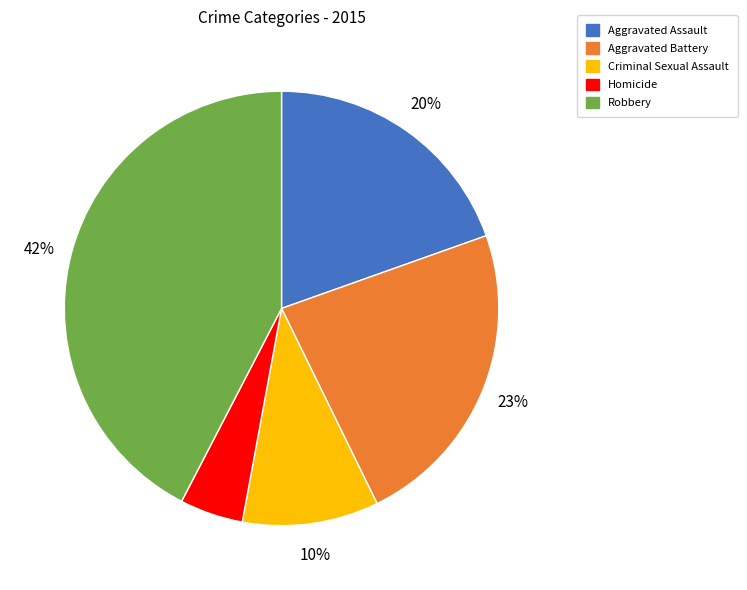

What percentage is the Aggravated Assault slice, to the nearest percent?

20%